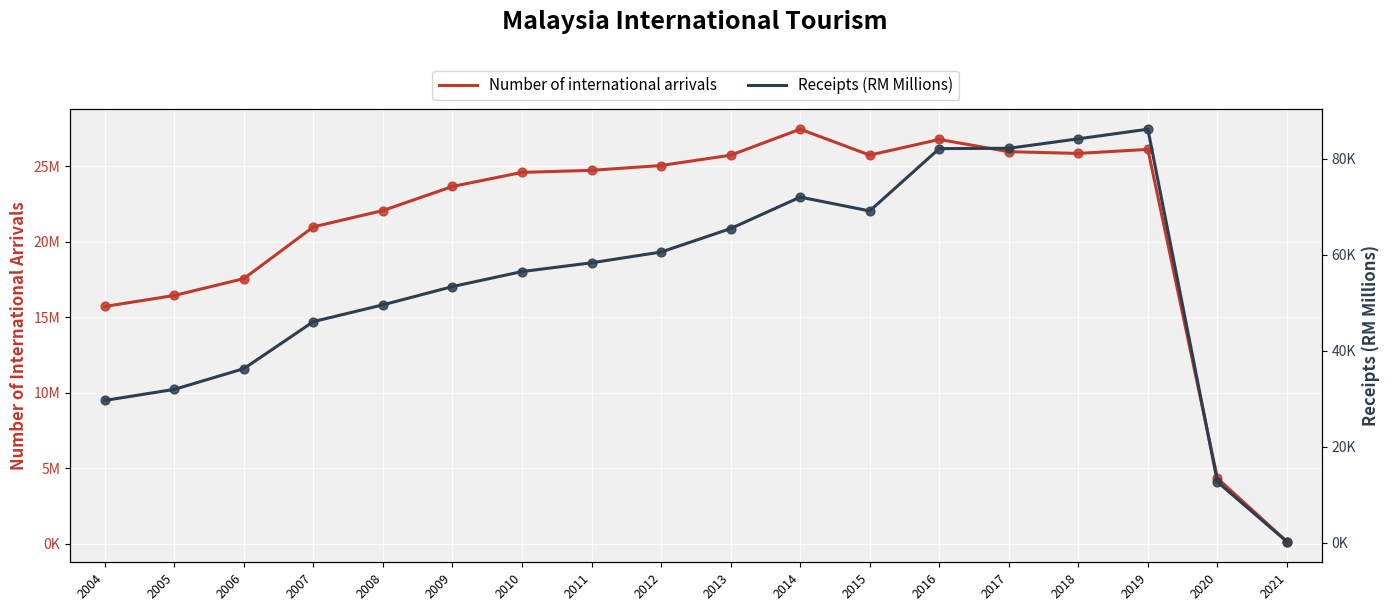

Which series has the widest spread of Y values?

Number of international arrivals